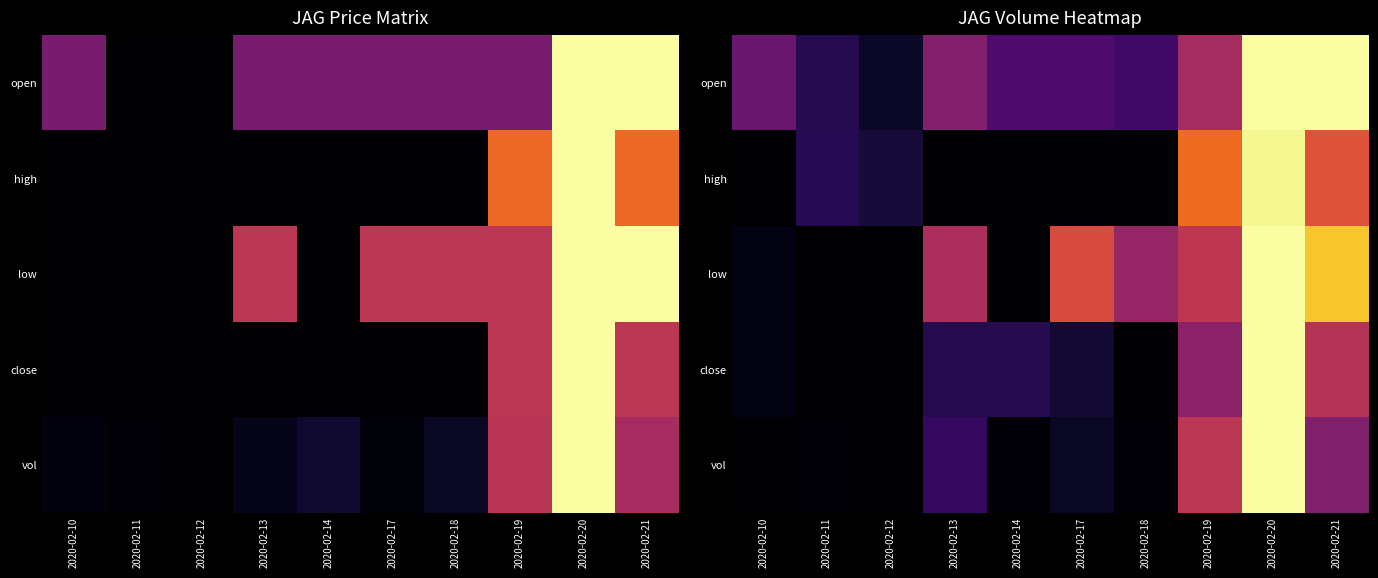

What is the spread (max minus min) of values at 2020-02-21?

0.6